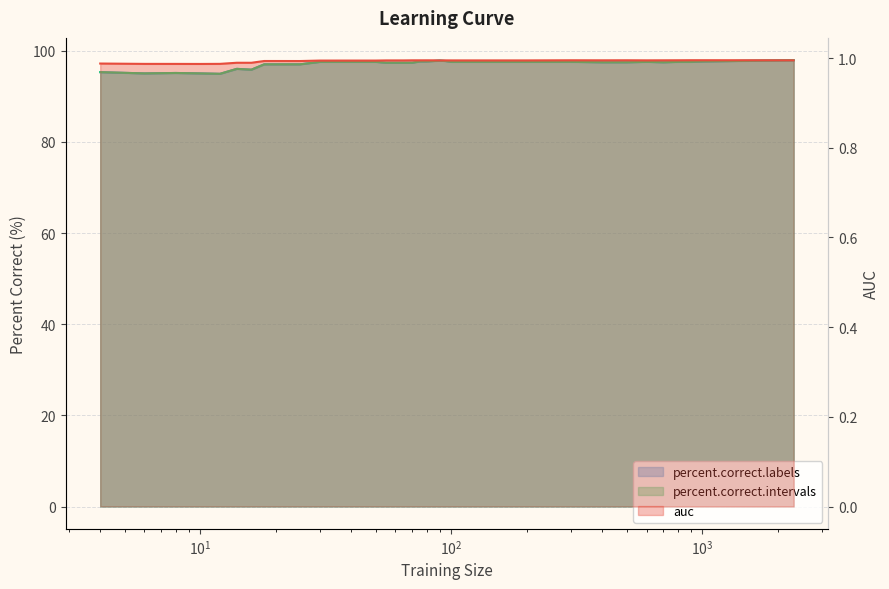

Which series has the largest total across all categories?

percent.correct.labels